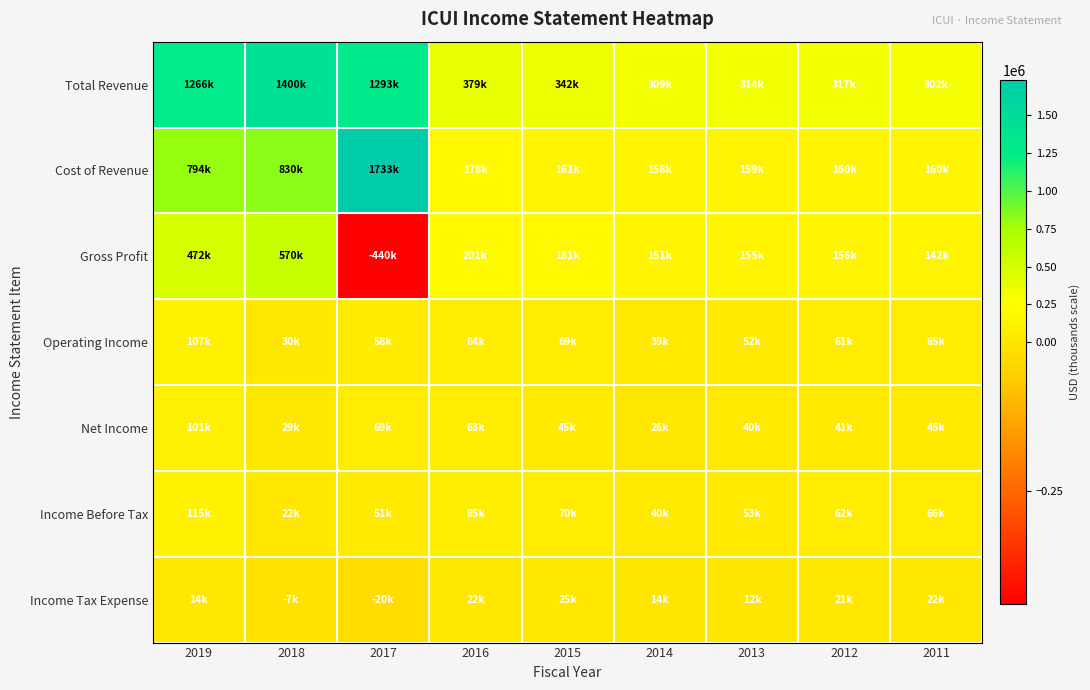

Count the number of data series in this chart.

7